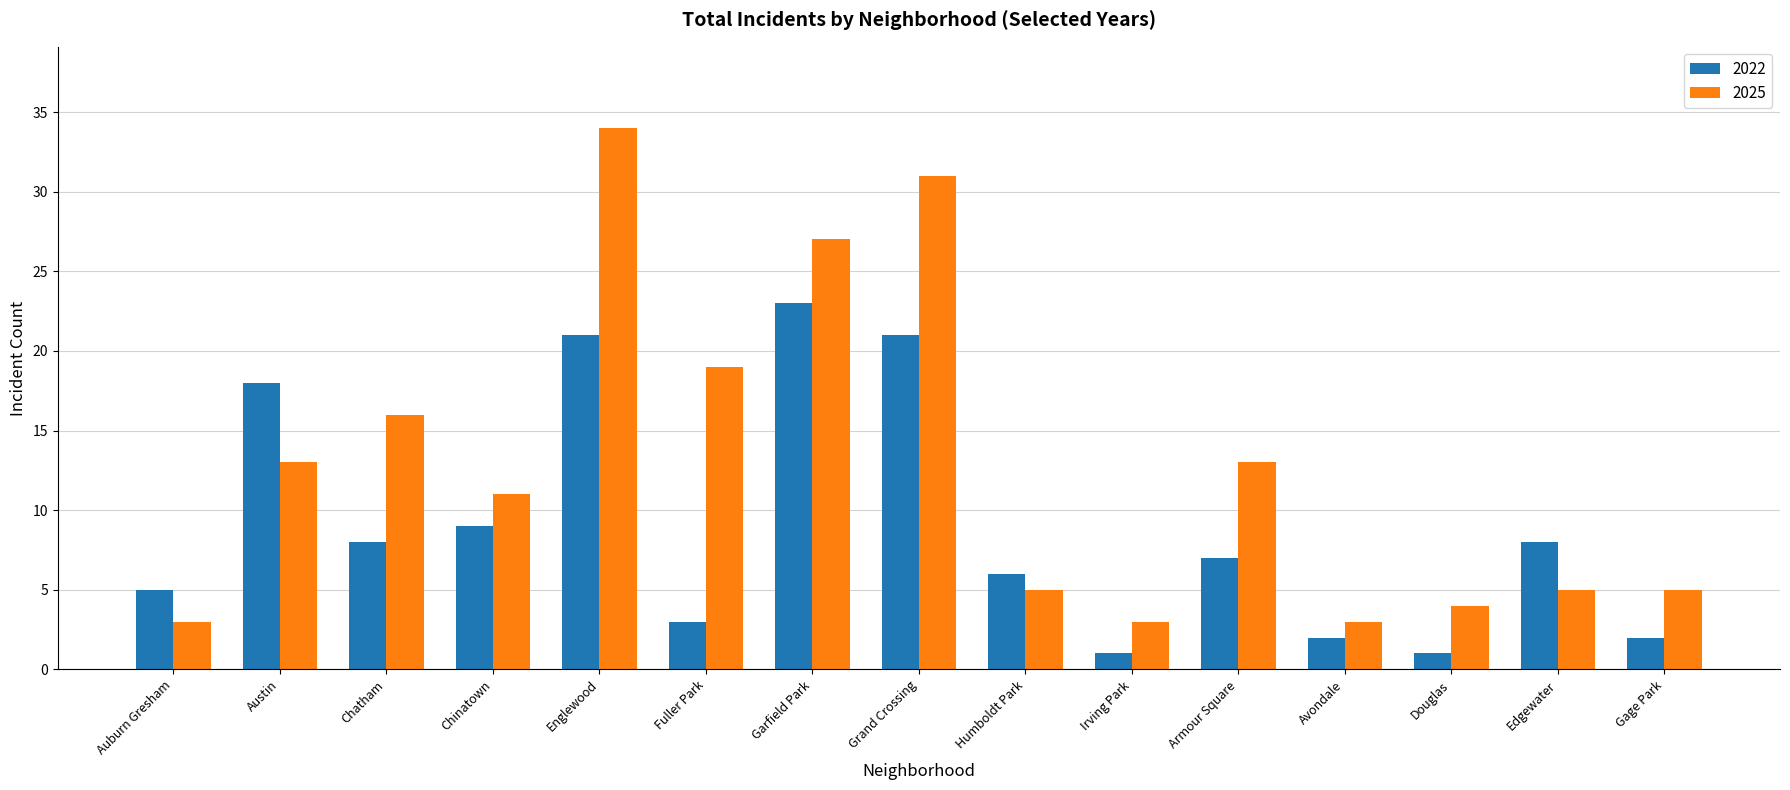

What is the label of the 13th bar from the right?

Chatham